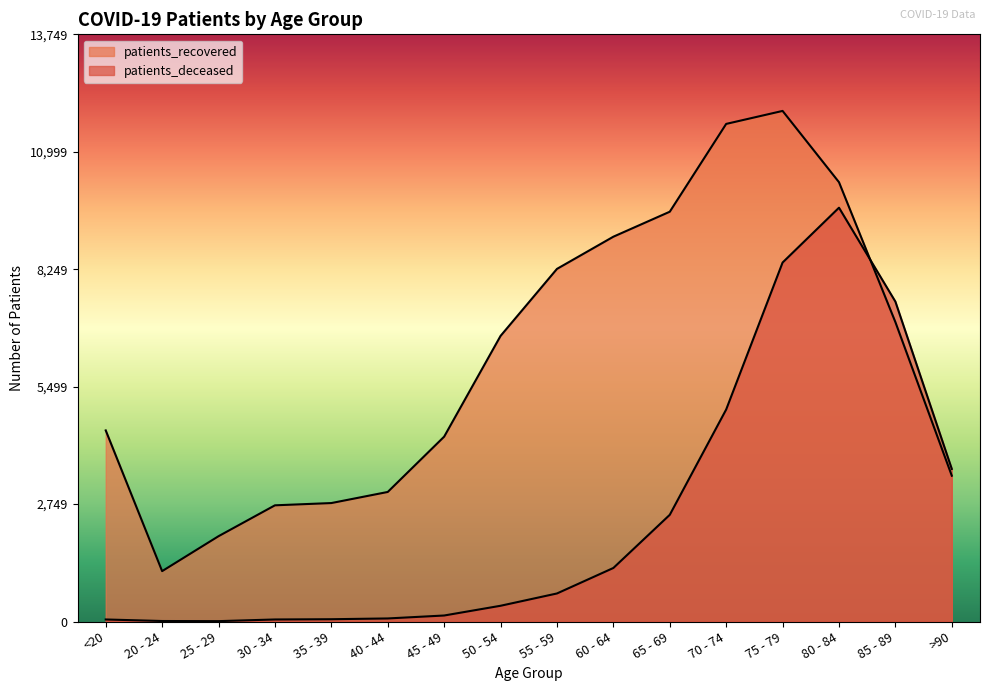

What is the value of the patients_deceased point at the 8th from the left?

369